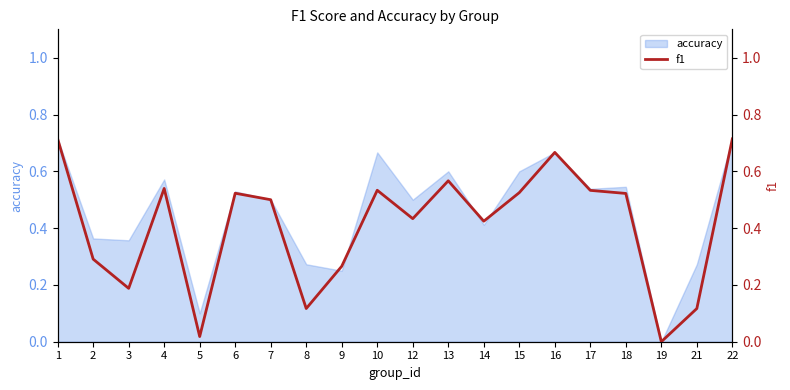

Reading left to right, what are all the values shown in this chart?

1=0.7	2=0.3	3=0.2	4=0.5	5=0.0	6=0.5	7=0.5	8=0.1	9=0.3	10=0.5	12=0.4	13=0.6	14=0.4	15=0.5	16=0.7	17=0.5	18=0.5	19=0.0	21=0.1	22=0.7